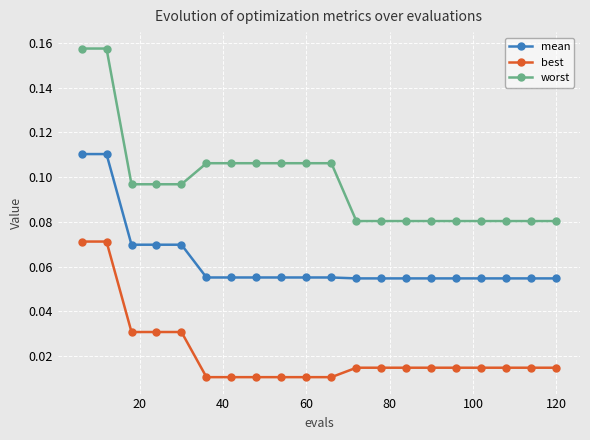

Which series has the largest range (max minus min)?

worst